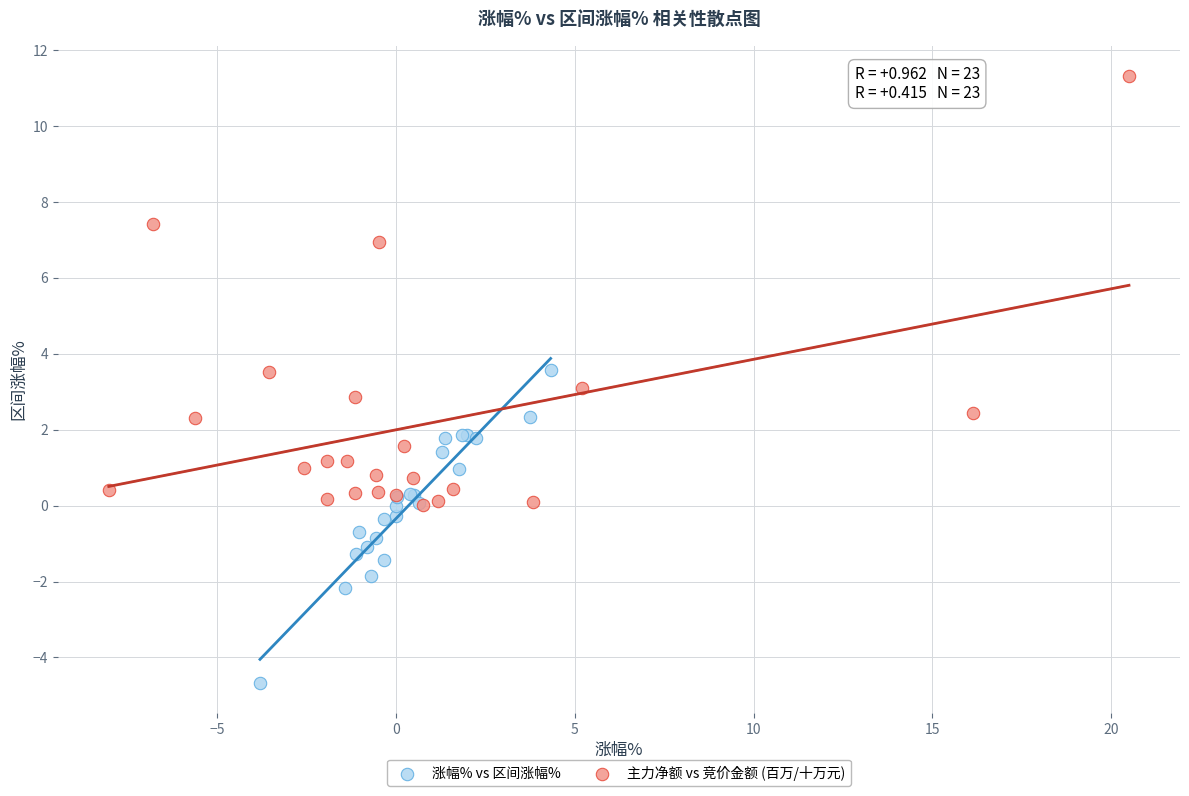

Which series has the widest spread of Y values?

主力净额 vs 竞价金额 (百万/十万元)